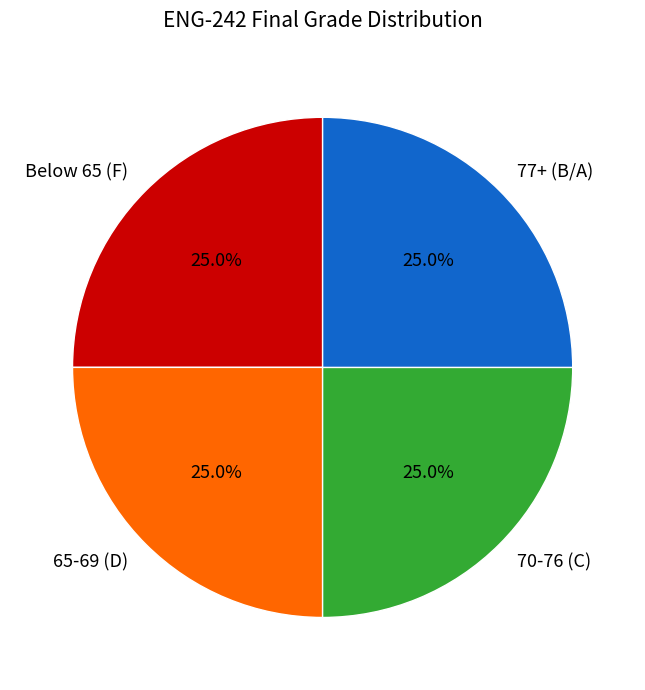

What is the total percentage of Below 65 (F) and 77+ (B/A)?

50.0%